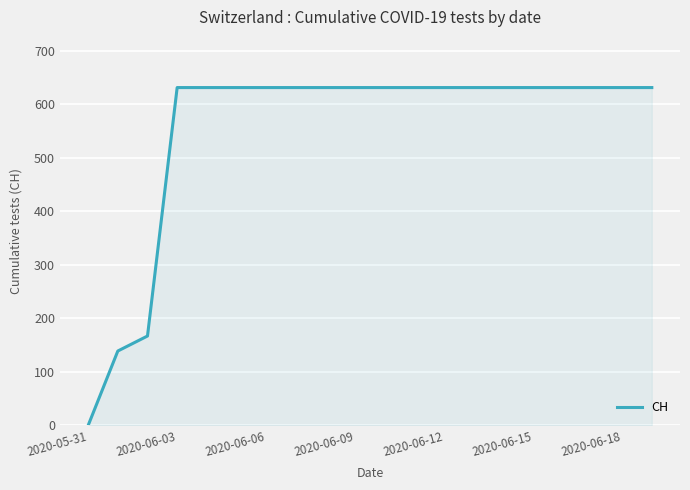

What is the difference between the maximum and minimum values?

631